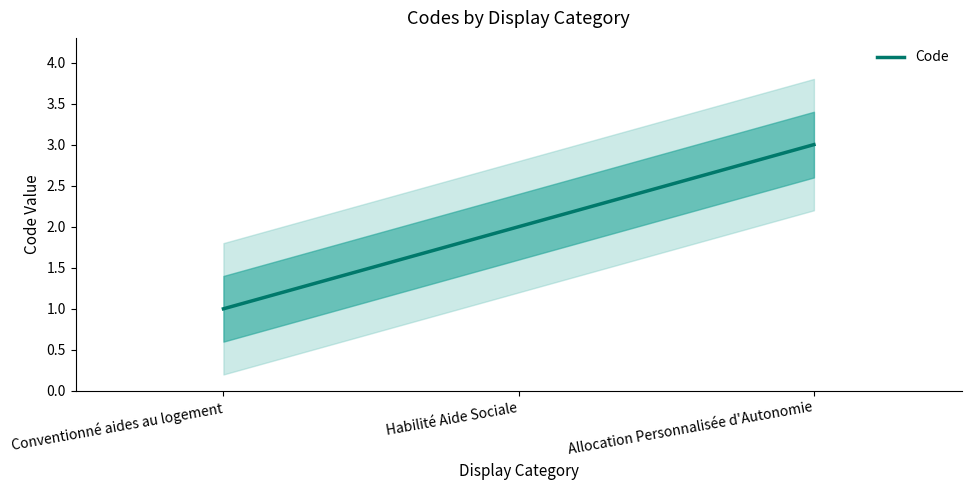

How many distinct data groups are displayed?

1